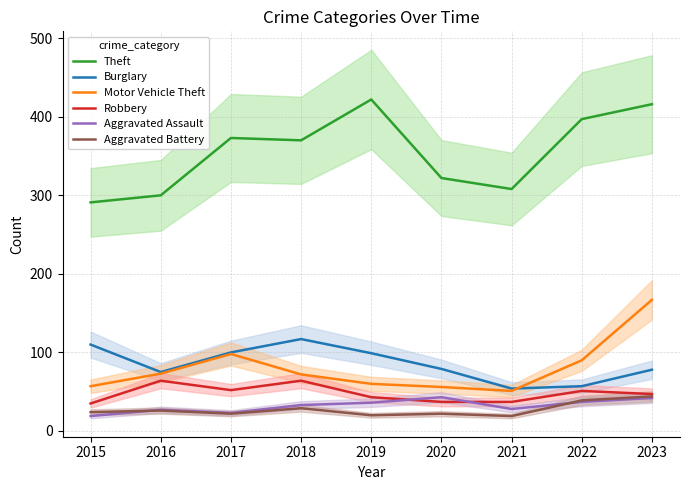

Between 2017 and 2015, which is larger?

2017